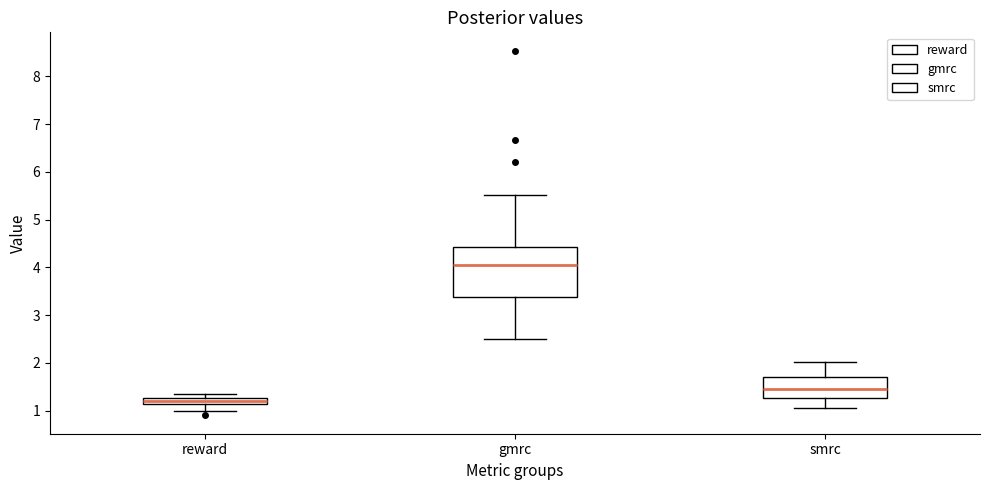

Comparing the boxes themselves (not the whiskers), which one is the tallest?

gmrc